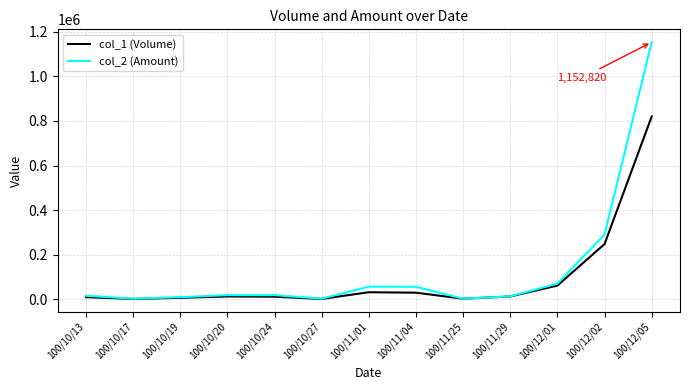

What value does the col_1 (Volume) series have at 100/10/20?

13000